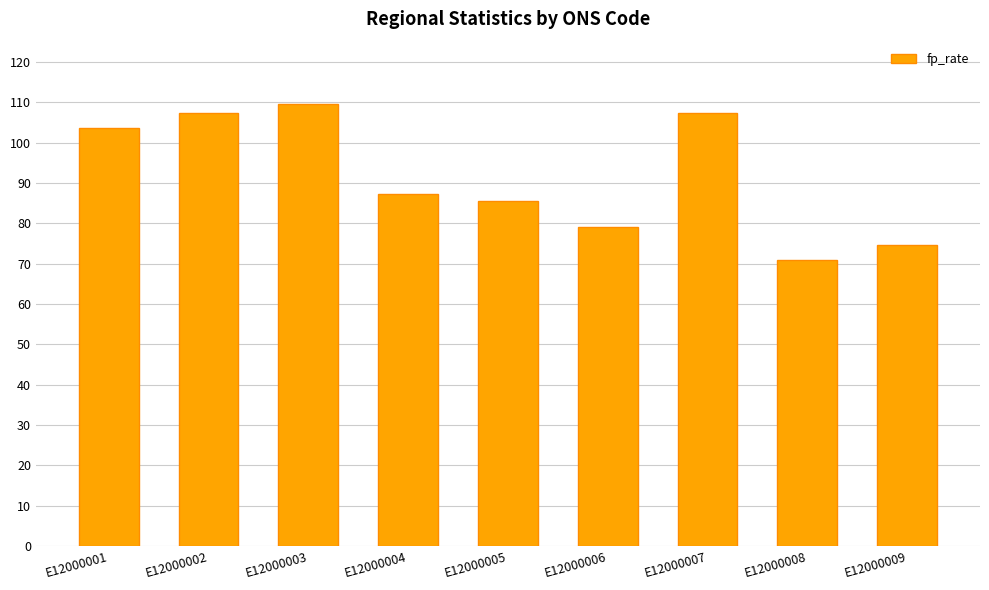

What is the sum of the values at E12000002 and E12000004?

194.5